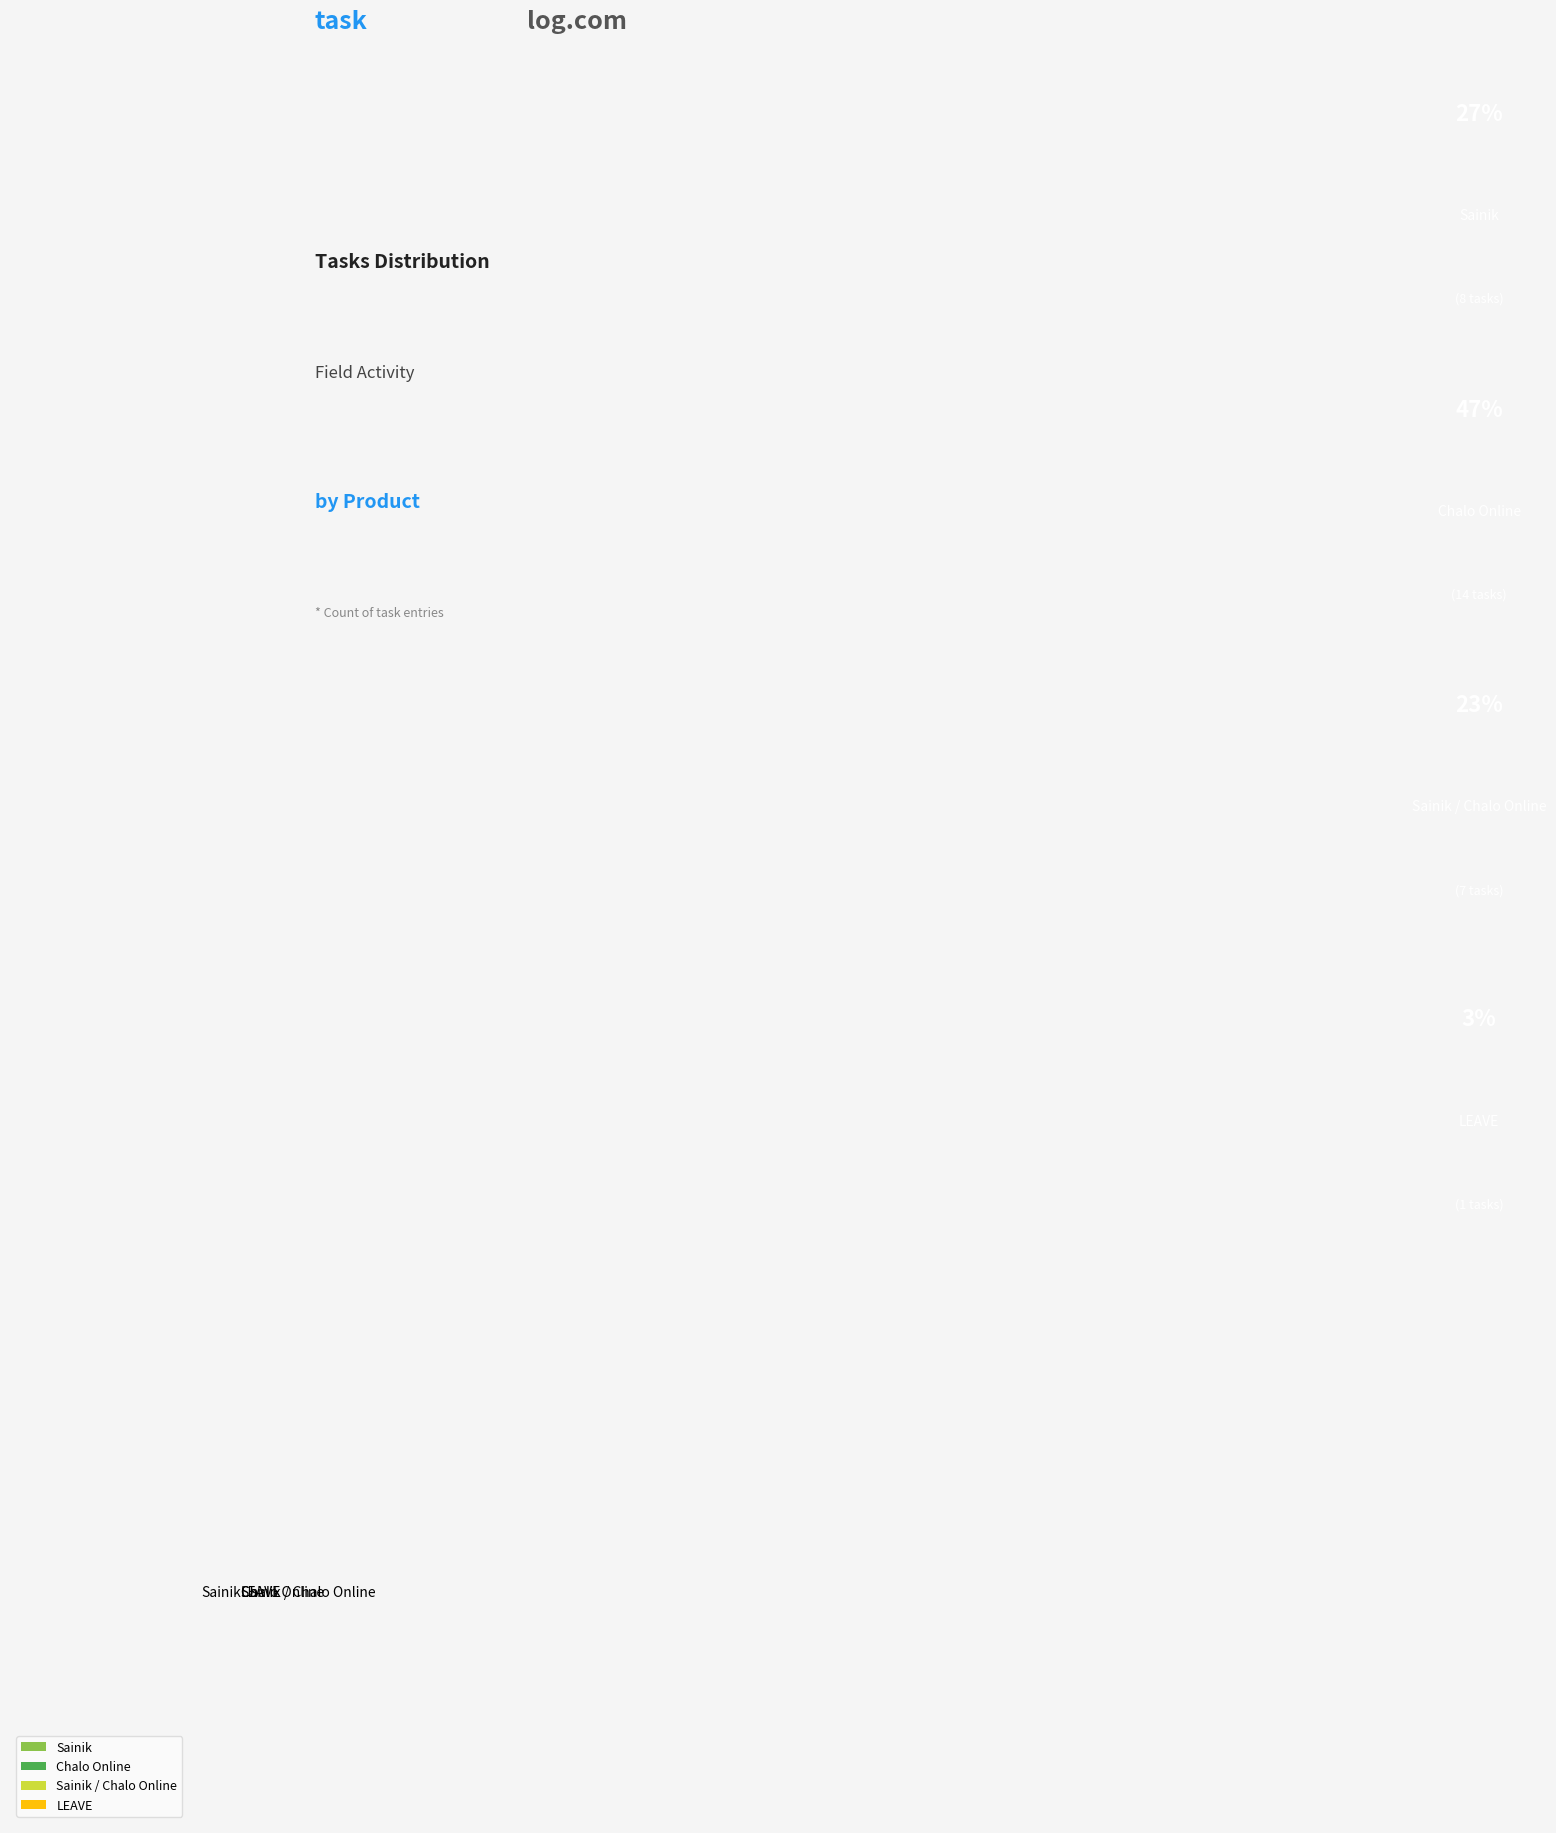

True or false: Chalo Online accounts for 47% of the total.

True